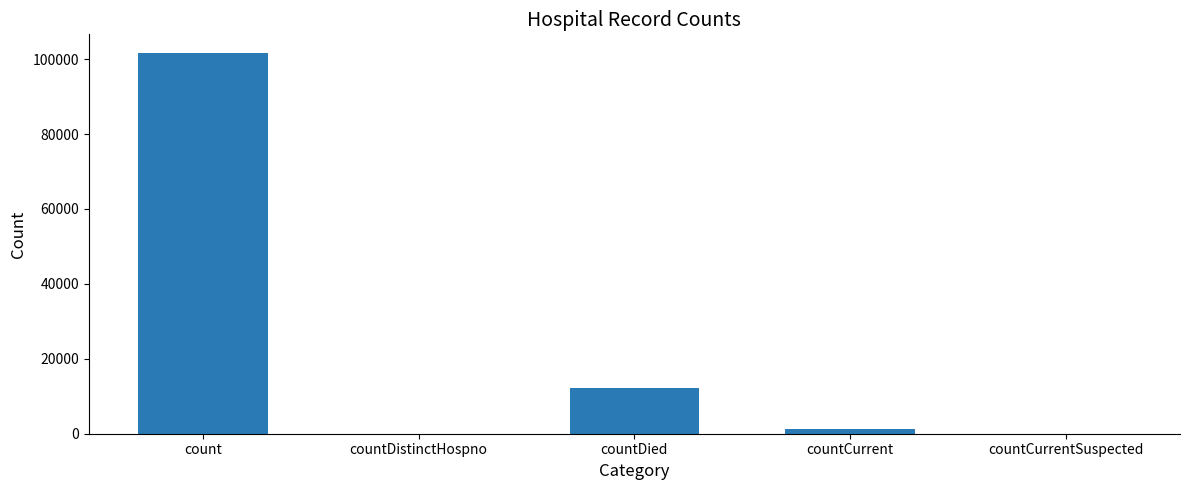

Approximately how many times larger is the value at countDied compared to count?

0.1